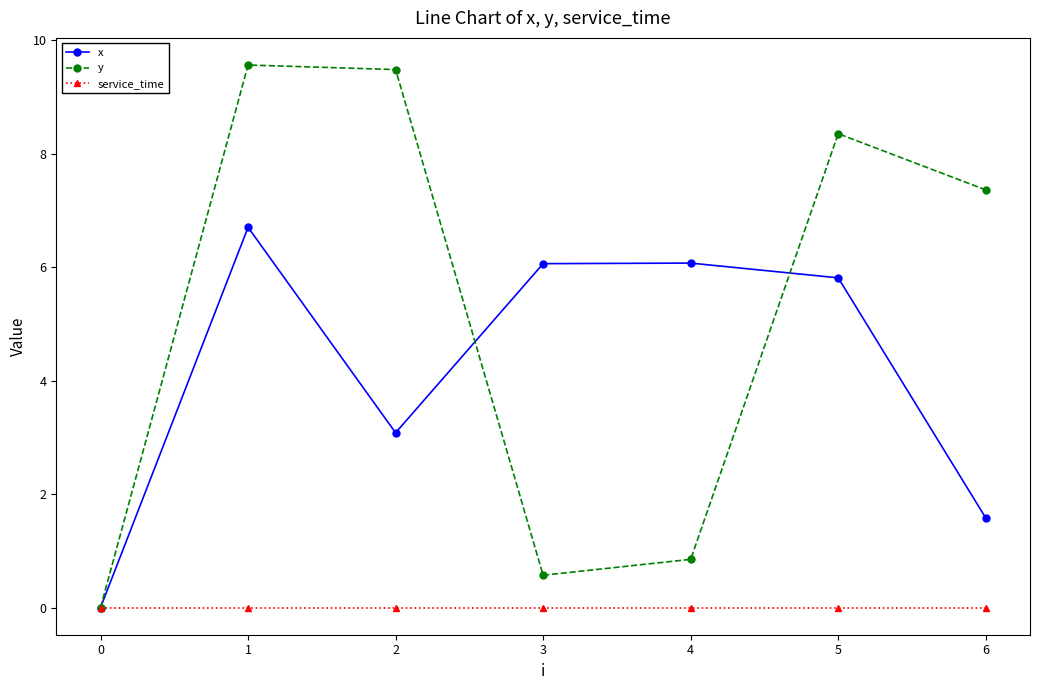

What is the difference between the x values at 2 and 4?

3.0